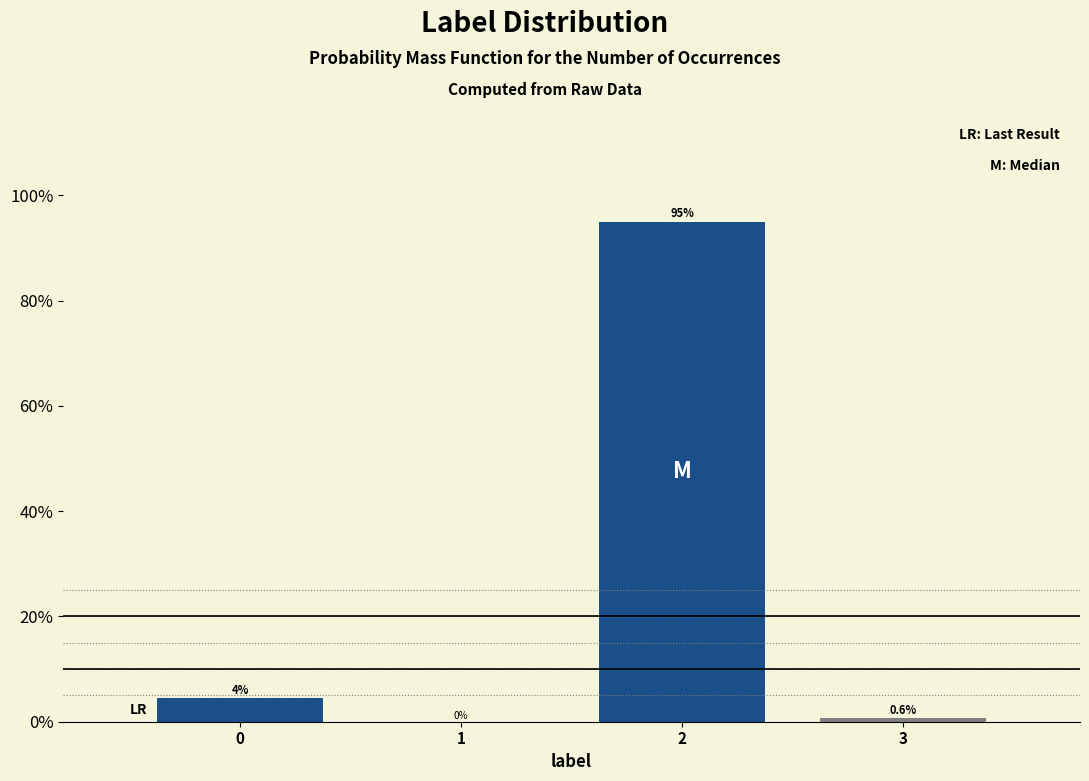

What is the sum of all values?

100.0